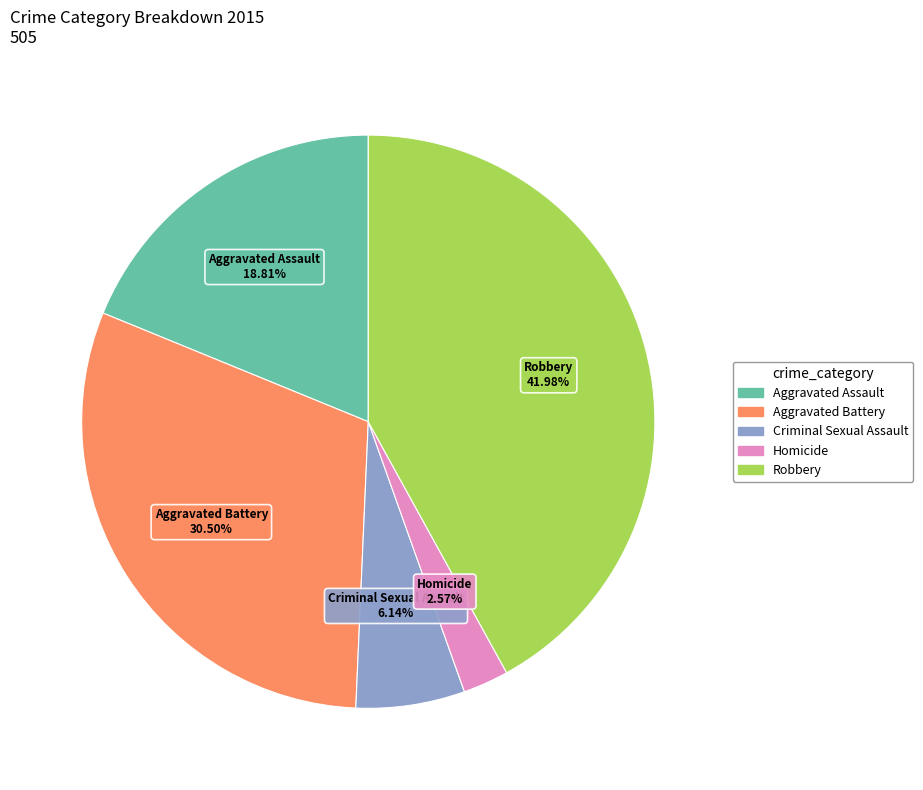

Is it true that Homicide is 3% of the pie?

True